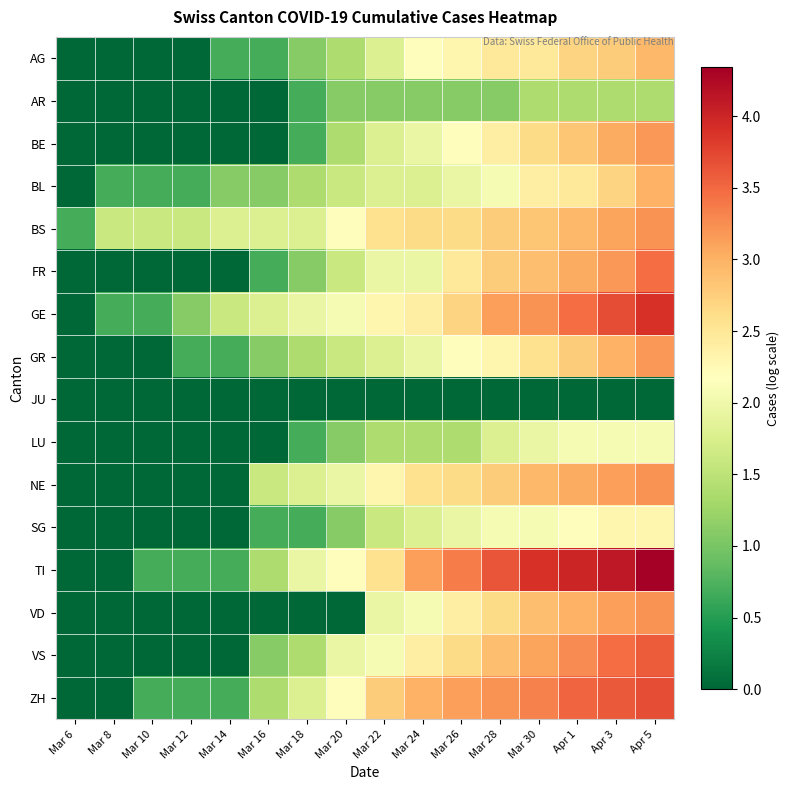

Reading left to right, extract all data points from this chart.

AG: Mar 6=0.0	Mar 8=0.0	Mar 10=0.0	Mar 12=0.0	Mar 14=0.7	Mar 16=0.7	Mar 18=1.1	Mar 20=1.4	Mar 22=1.8	Mar 24=2.2	Mar 26=2.3	Mar 28=2.5	Mar 30=2.5	Apr 1=2.7	Apr 3=2.8	Apr 5=2.9
AR: Mar 6=0.0	Mar 8=0.0	Mar 10=0.0	Mar 12=0.0	Mar 14=0.0	Mar 16=0.0	Mar 18=0.7	Mar 20=1.1	Mar 22=1.1	Mar 24=1.1	Mar 26=1.1	Mar 28=1.1	Mar 30=1.4	Apr 1=1.4	Apr 3=1.4	Apr 5=1.4
BE: Mar 6=0.0	Mar 8=0.0	Mar 10=0.0	Mar 12=0.0	Mar 14=0.0	Mar 16=0.0	Mar 18=0.7	Mar 20=1.4	Mar 22=1.8	Mar 24=1.9	Mar 26=2.2	Mar 28=2.4	Mar 30=2.6	Apr 1=2.8	Apr 3=3.0	Apr 5=3.2
BL: Mar 6=0.0	Mar 8=0.7	Mar 10=0.7	Mar 12=0.7	Mar 14=1.1	Mar 16=1.1	Mar 18=1.4	Mar 20=1.6	Mar 22=1.8	Mar 24=1.8	Mar 26=1.9	Mar 28=2.1	Mar 30=2.4	Apr 1=2.5	Apr 3=2.7	Apr 5=3.0
BS: Mar 6=0.7	Mar 8=1.6	Mar 10=1.6	Mar 12=1.6	Mar 14=1.8	Mar 16=1.8	Mar 18=1.8	Mar 20=2.2	Mar 22=2.6	Mar 24=2.6	Mar 26=2.6	Mar 28=2.8	Mar 30=2.8	Apr 1=2.9	Apr 3=3.1	Apr 5=3.2
FR: Mar 6=0.0	Mar 8=0.0	Mar 10=0.0	Mar 12=0.0	Mar 14=0.0	Mar 16=0.7	Mar 18=1.1	Mar 20=1.6	Mar 22=1.9	Mar 24=1.9	Mar 26=2.5	Mar 28=2.8	Mar 30=2.9	Apr 1=3.0	Apr 3=3.2	Apr 5=3.5
GE: Mar 6=0.0	Mar 8=0.7	Mar 10=0.7	Mar 12=1.1	Mar 14=1.6	Mar 16=1.8	Mar 18=1.9	Mar 20=2.1	Mar 22=2.3	Mar 24=2.4	Mar 26=2.7	Mar 28=3.1	Mar 30=3.2	Apr 1=3.5	Apr 3=3.7	Apr 5=3.9
GR: Mar 6=0.0	Mar 8=0.0	Mar 10=0.0	Mar 12=0.7	Mar 14=0.7	Mar 16=1.1	Mar 18=1.4	Mar 20=1.6	Mar 22=1.8	Mar 24=1.9	Mar 26=2.2	Mar 28=2.3	Mar 30=2.6	Apr 1=2.8	Apr 3=3.0	Apr 5=3.2
JU: Mar 6=0.0	Mar 8=0.0	Mar 10=0.0	Mar 12=0.0	Mar 14=0.0	Mar 16=0.0	Mar 18=0.0	Mar 20=0.0	Mar 22=0.0	Mar 24=0.0	Mar 26=0.0	Mar 28=0.0	Mar 30=0.0	Apr 1=0.0	Apr 3=0.0	Apr 5=0.0
LU: Mar 6=0.0	Mar 8=0.0	Mar 10=0.0	Mar 12=0.0	Mar 14=0.0	Mar 16=0.0	Mar 18=0.7	Mar 20=1.1	Mar 22=1.4	Mar 24=1.4	Mar 26=1.4	Mar 28=1.8	Mar 30=1.9	Apr 1=2.1	Apr 3=2.1	Apr 5=2.1
NE: Mar 6=0.0	Mar 8=0.0	Mar 10=0.0	Mar 12=0.0	Mar 14=0.0	Mar 16=1.6	Mar 18=1.8	Mar 20=1.9	Mar 22=2.3	Mar 24=2.6	Mar 26=2.6	Mar 28=2.8	Mar 30=2.9	Apr 1=3.0	Apr 3=3.1	Apr 5=3.2
SG: Mar 6=0.0	Mar 8=0.0	Mar 10=0.0	Mar 12=0.0	Mar 14=0.0	Mar 16=0.7	Mar 18=0.7	Mar 20=1.1	Mar 22=1.6	Mar 24=1.8	Mar 26=1.9	Mar 28=2.1	Mar 30=2.1	Apr 1=2.2	Apr 3=2.3	Apr 5=2.3
TI: Mar 6=0.0	Mar 8=0.0	Mar 10=0.7	Mar 12=0.7	Mar 14=0.7	Mar 16=1.4	Mar 18=1.9	Mar 20=2.2	Mar 22=2.6	Mar 24=3.1	Mar 26=3.4	Mar 28=3.6	Mar 30=3.9	Apr 1=4.0	Apr 3=4.1	Apr 5=4.3
VD: Mar 6=0.0	Mar 8=0.0	Mar 10=0.0	Mar 12=0.0	Mar 14=0.0	Mar 16=0.0	Mar 18=0.0	Mar 20=0.0	Mar 22=1.9	Mar 24=2.1	Mar 26=2.4	Mar 28=2.6	Mar 30=2.9	Apr 1=3.0	Apr 3=3.1	Apr 5=3.2
VS: Mar 6=0.0	Mar 8=0.0	Mar 10=0.0	Mar 12=0.0	Mar 14=0.0	Mar 16=1.1	Mar 18=1.4	Mar 20=1.9	Mar 22=2.1	Mar 24=2.4	Mar 26=2.6	Mar 28=2.9	Mar 30=3.1	Apr 1=3.3	Apr 3=3.5	Apr 5=3.6
ZH: Mar 6=0.0	Mar 8=0.0	Mar 10=0.7	Mar 12=0.7	Mar 14=0.7	Mar 16=1.4	Mar 18=1.8	Mar 20=2.2	Mar 22=2.8	Mar 24=3.0	Mar 26=3.1	Mar 28=3.2	Mar 30=3.3	Apr 1=3.5	Apr 3=3.6	Apr 5=3.7